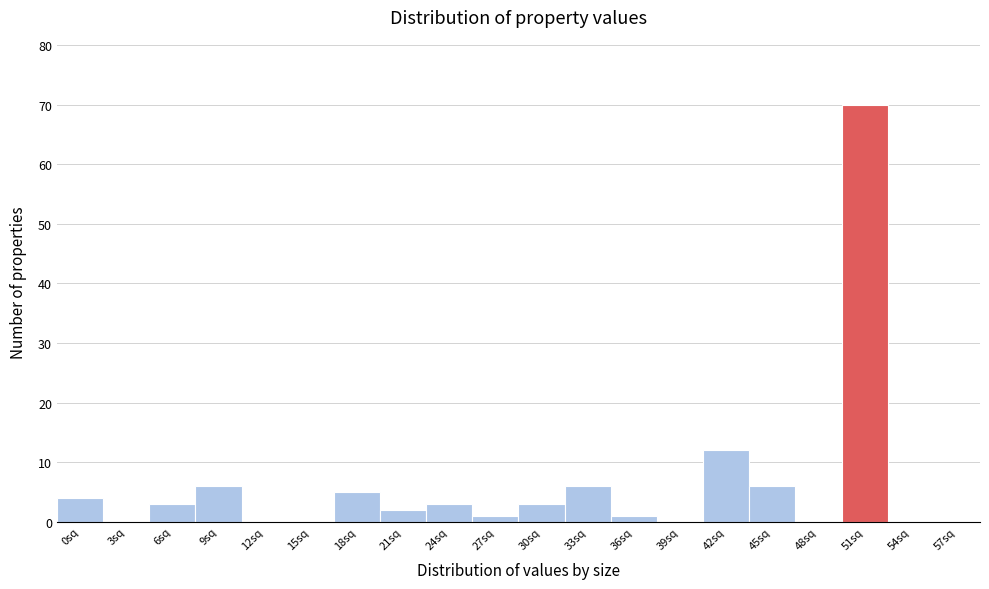

Reading right to left, extract all data points from this chart.

57sq=0	54sq=0	51sq=70	48sq=0	45sq=6	42sq=12	39sq=0	36sq=1	33sq=6	30sq=3	27sq=1	24sq=3	21sq=2	18sq=5	15sq=0	12sq=0	9sq=6	6sq=3	3sq=0	0sq=4